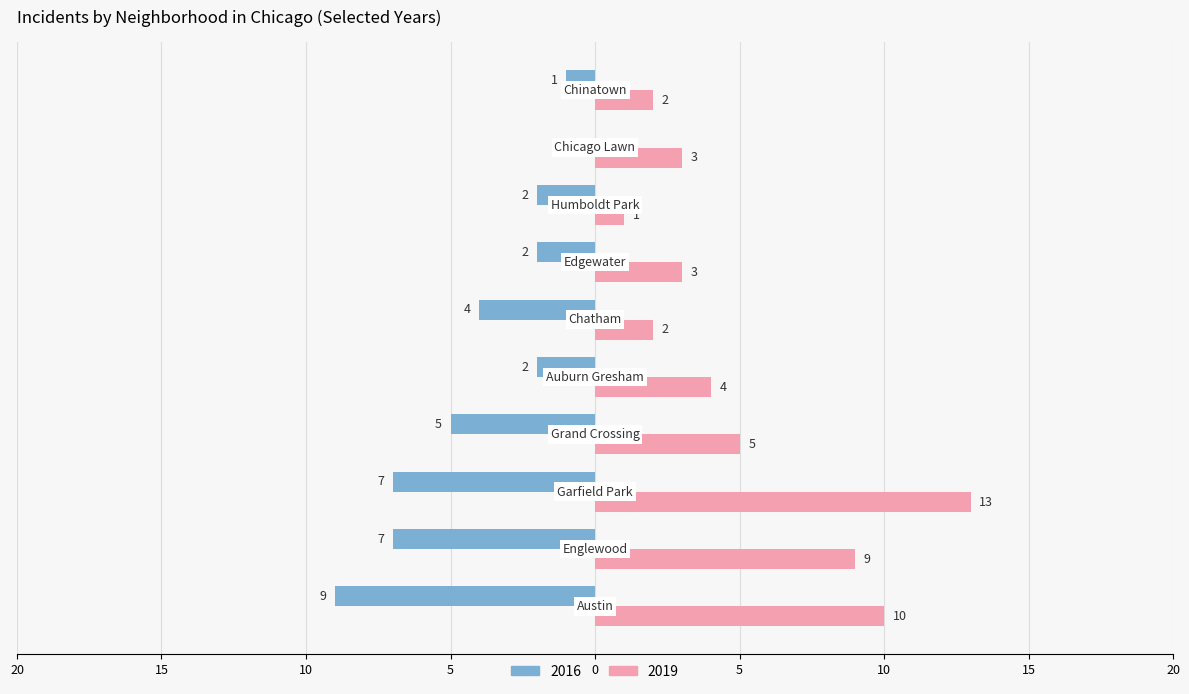

Which series has the largest range (max minus min)?

2019